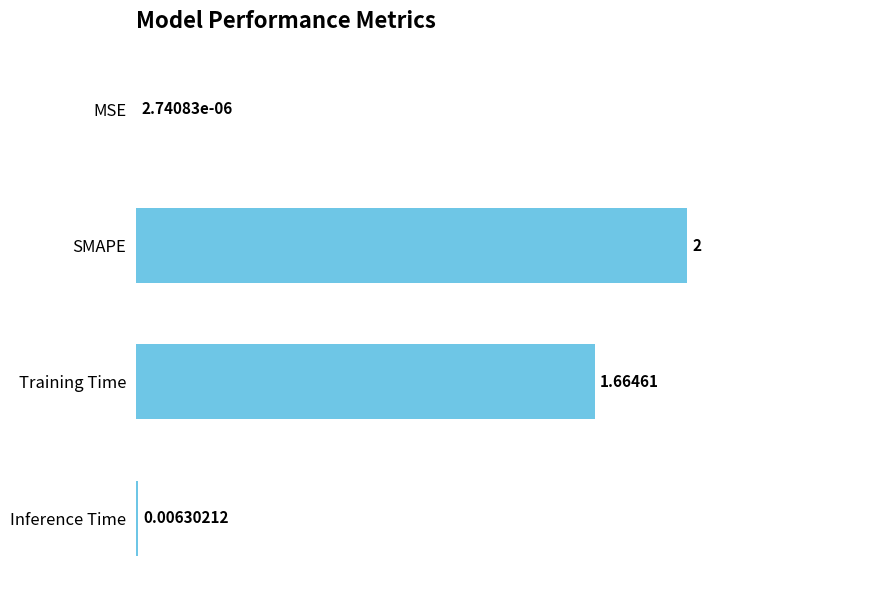

How many values exceed 1?

2